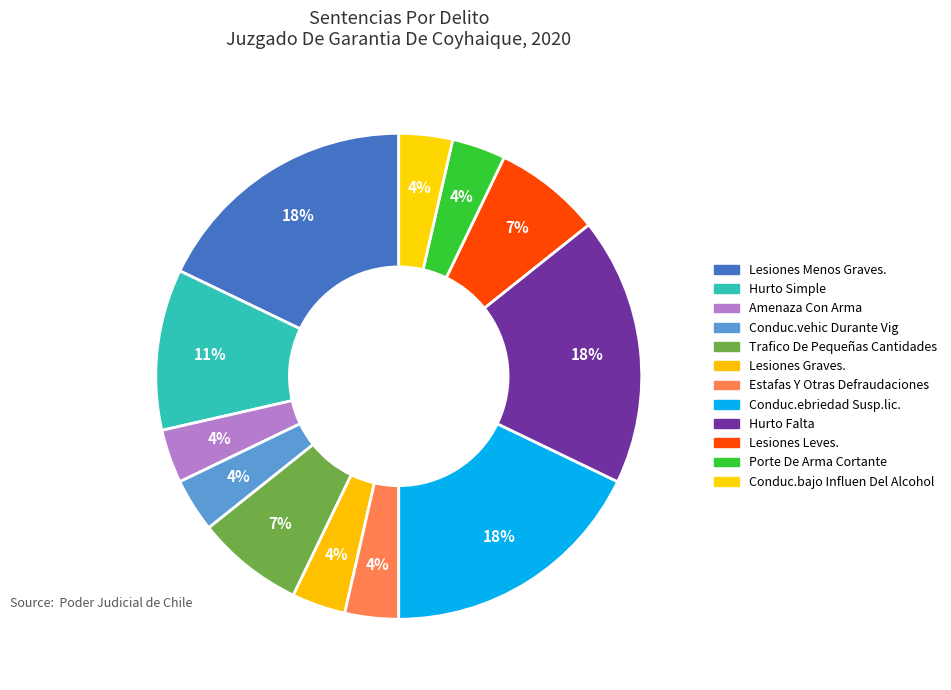

Does Amenaza Con Arma represent more than half of the total?

No